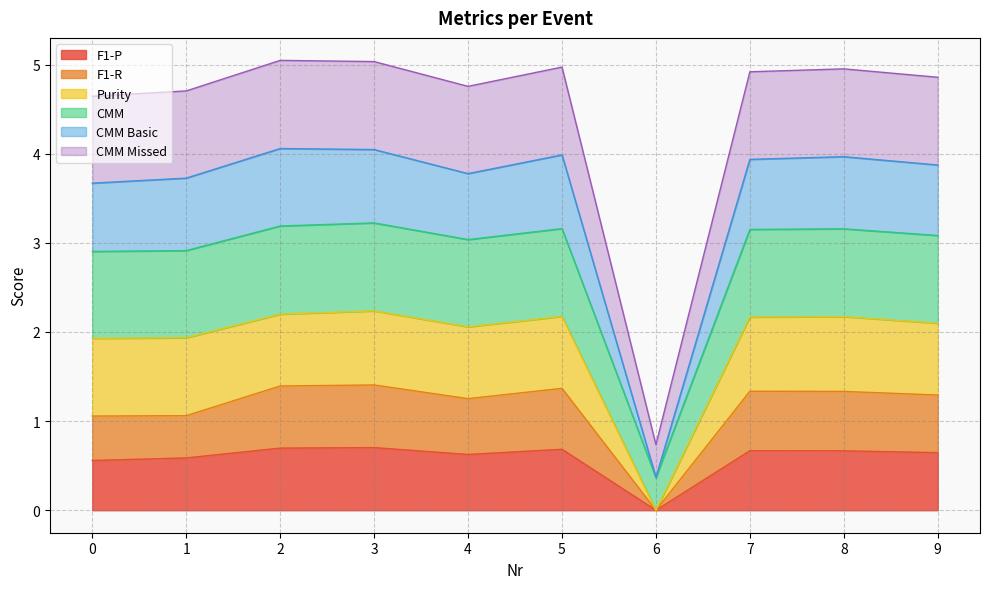

True or false: F1-P has a value of -0.4 at 6.

False